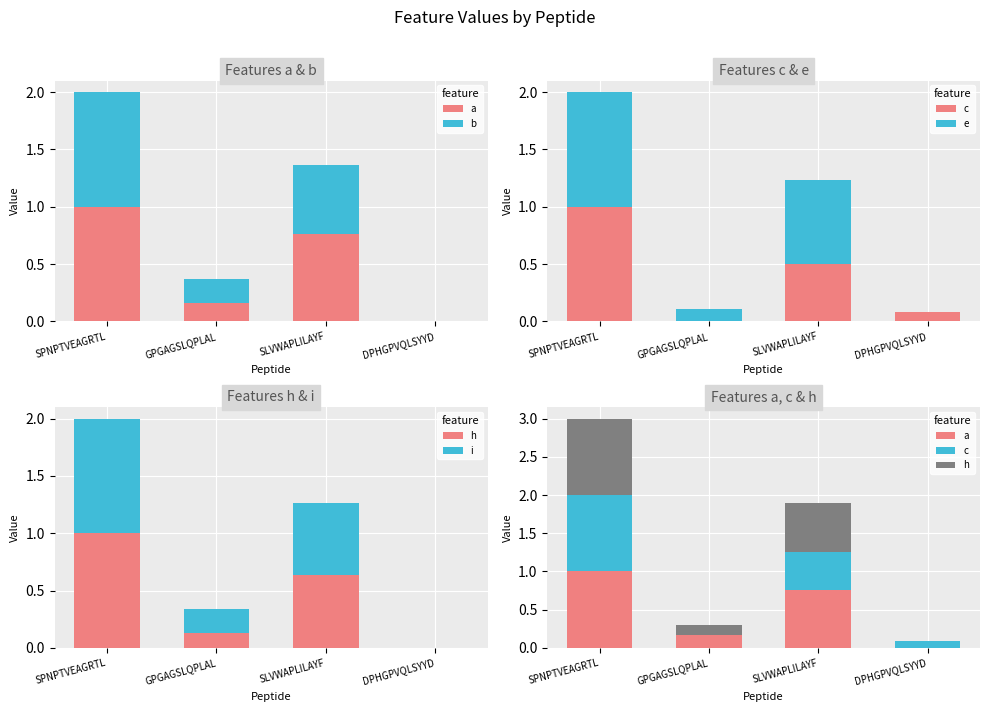

Read the a value at SLVWAPLILAYF.

0.8